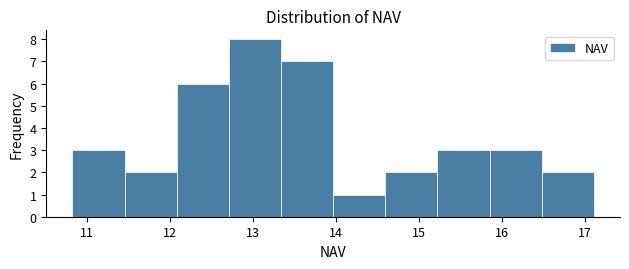

Which range on the x-axis has the tallest bar?

12.7 to 13.3